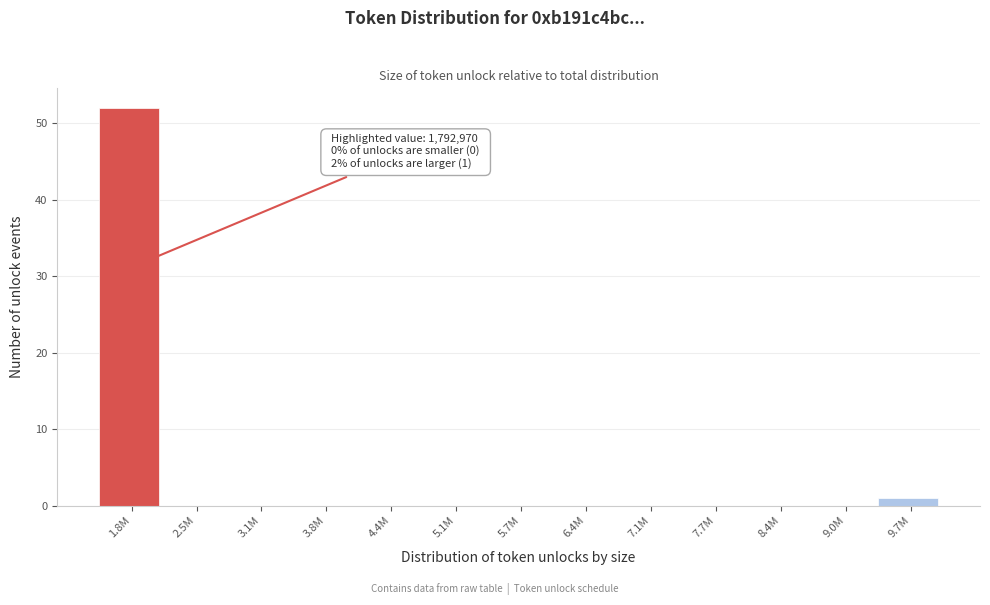

Reading left to right, what are all the values shown in this chart?

1.8M=52	2.5M=0	3.1M=0	3.8M=0	4.4M=0	5.1M=0	5.7M=0	6.4M=0	7.1M=0	7.7M=0	8.4M=0	9.0M=0	9.7M=1